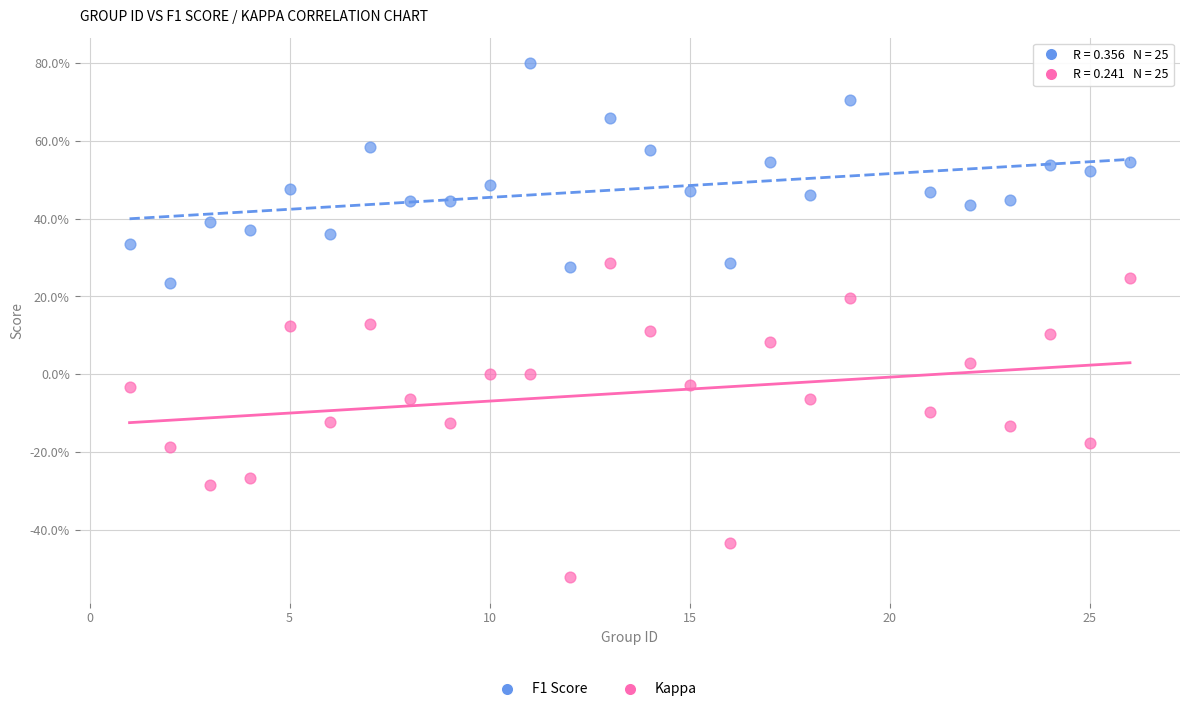

Which series has the largest Y range (max minus min)?

Kappa